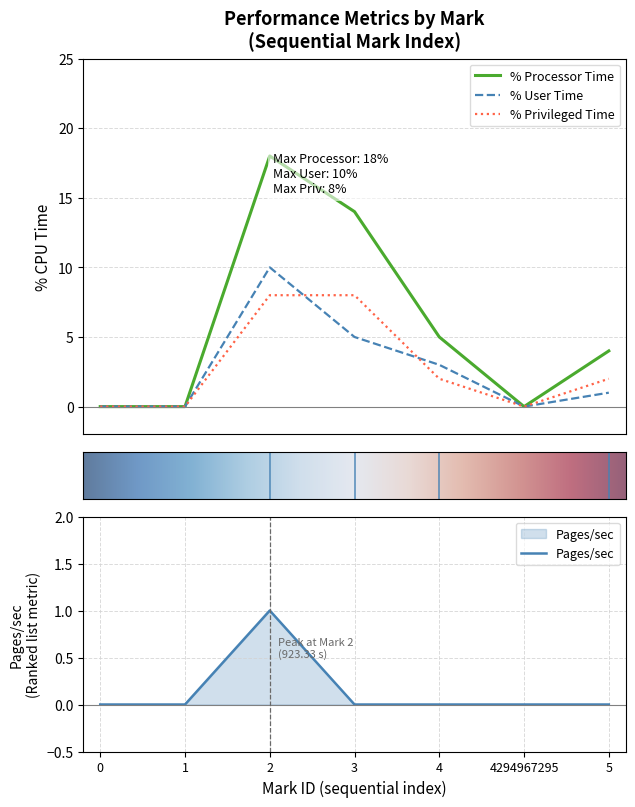

True or false: Pages/sec and % Processor Time intersect in this chart.

False